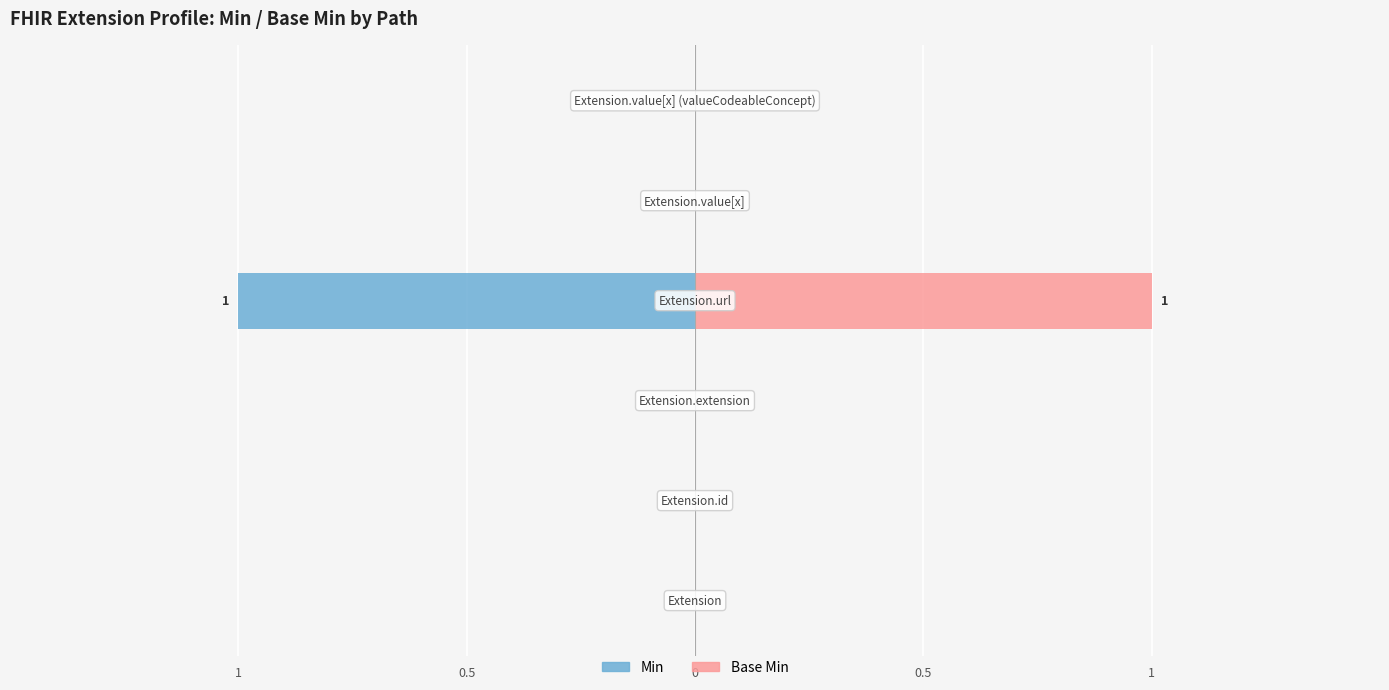

Is the value of Min at 0.5 greater than the value of Base Min at 0.5?

No